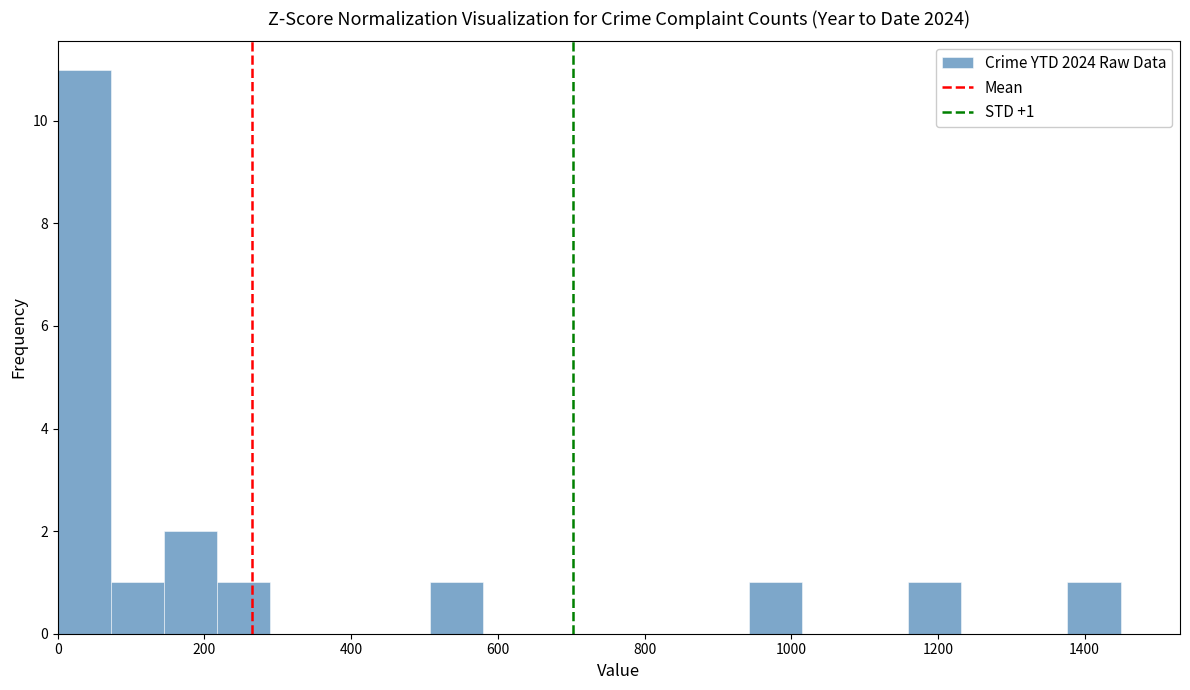

Around what value on the x-axis is the tallest bar? Give the approximate position of its centre, as read against the axis.

40